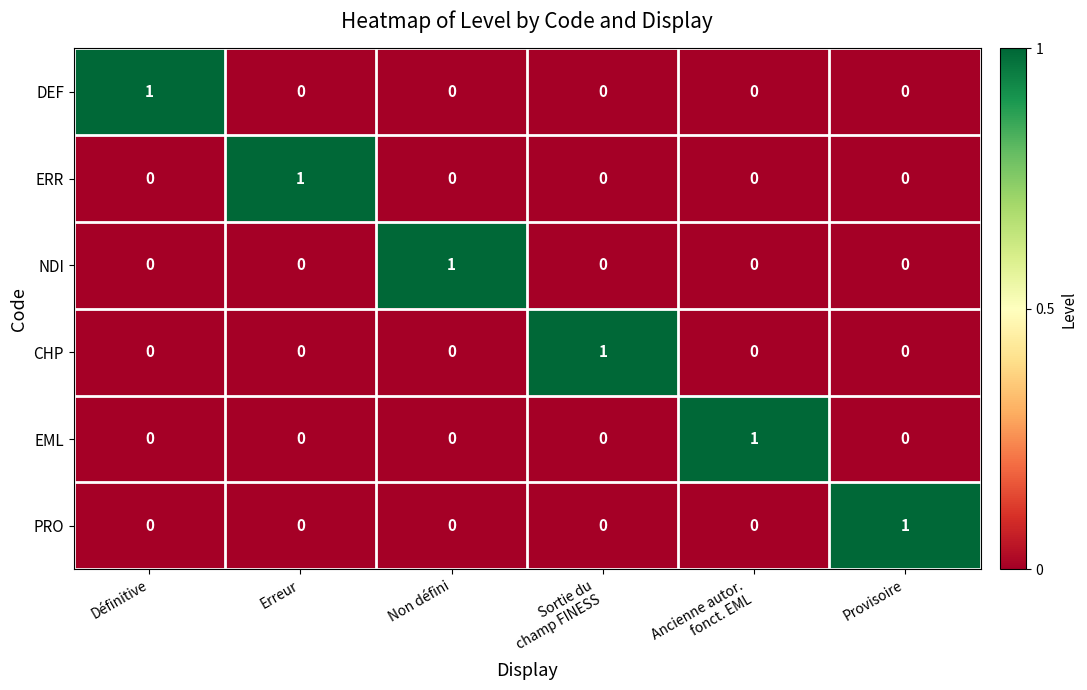

The NDI series shows 0 at Définitive. True or false?

True